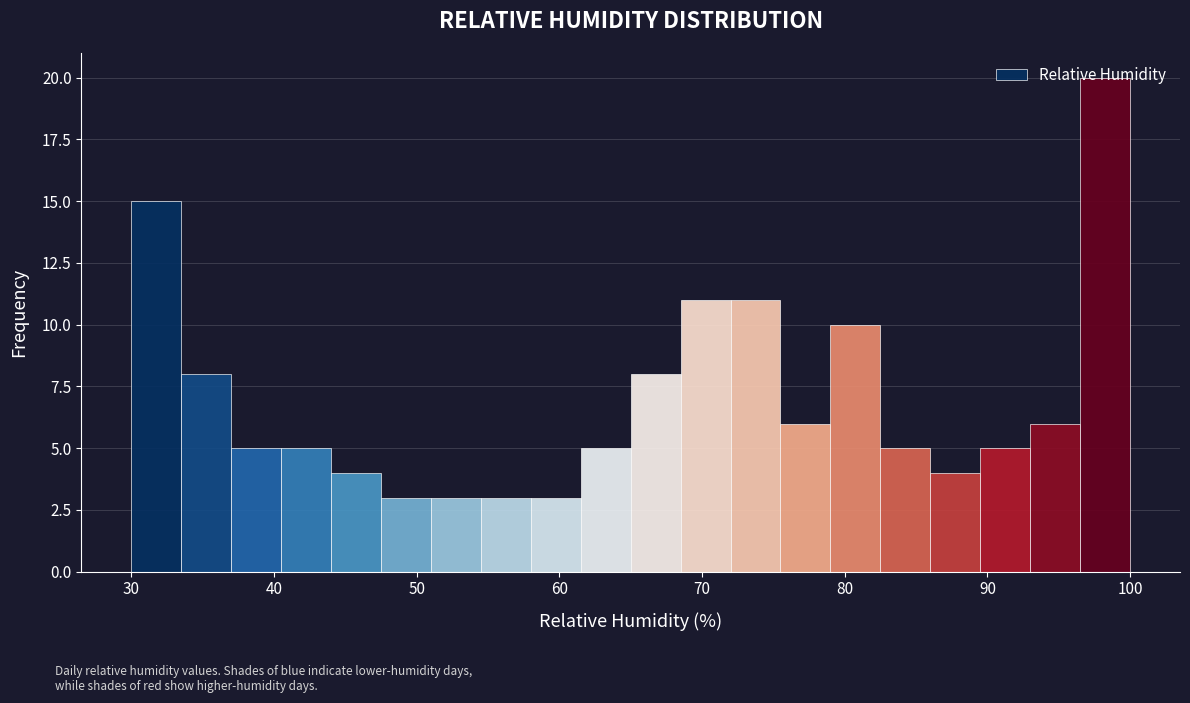

Read against the x-axis, roughly where is the centre of the tallest bar?

98